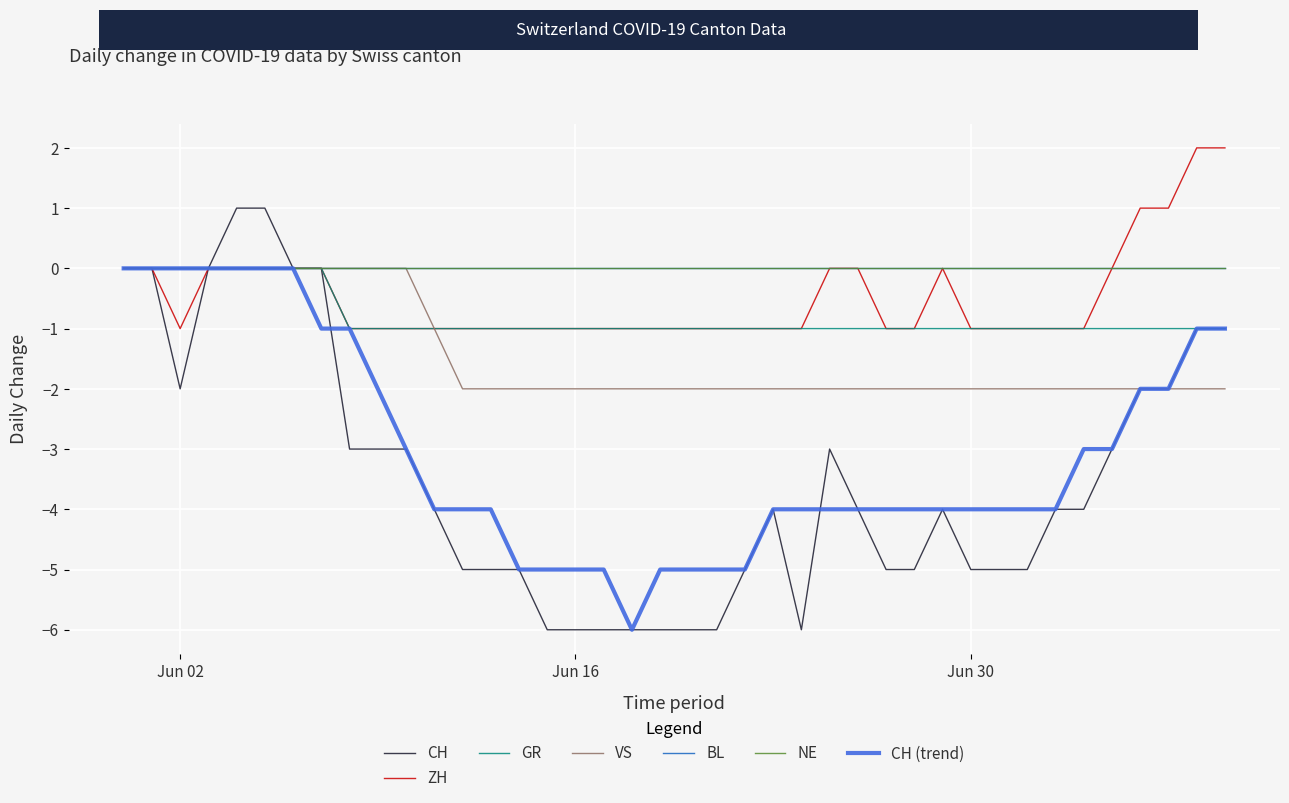

What is the average value of the CH series?

-3